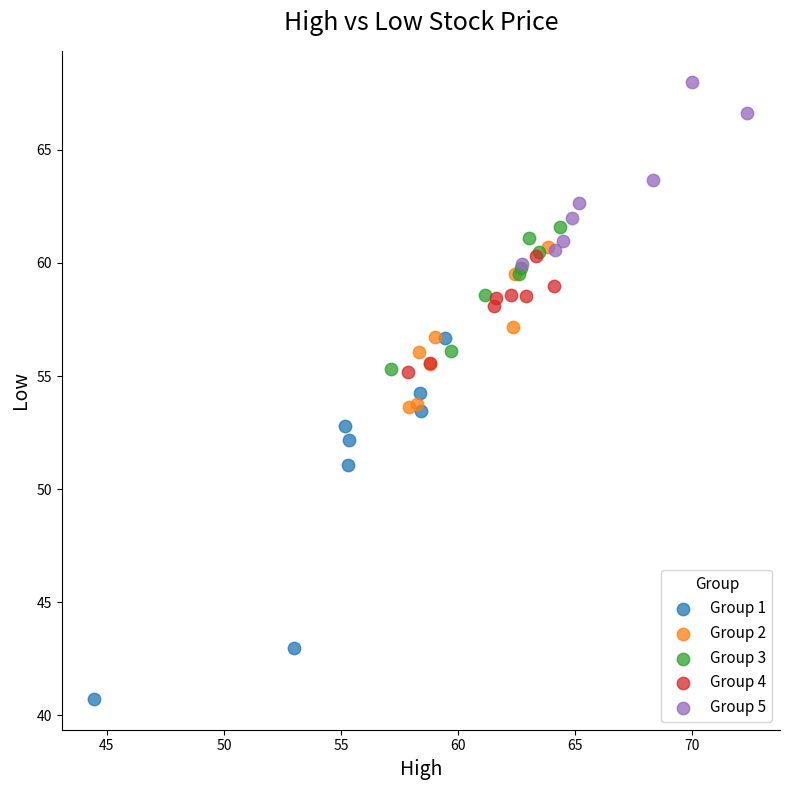

Which series has the widest spread of Y values?

Group 1